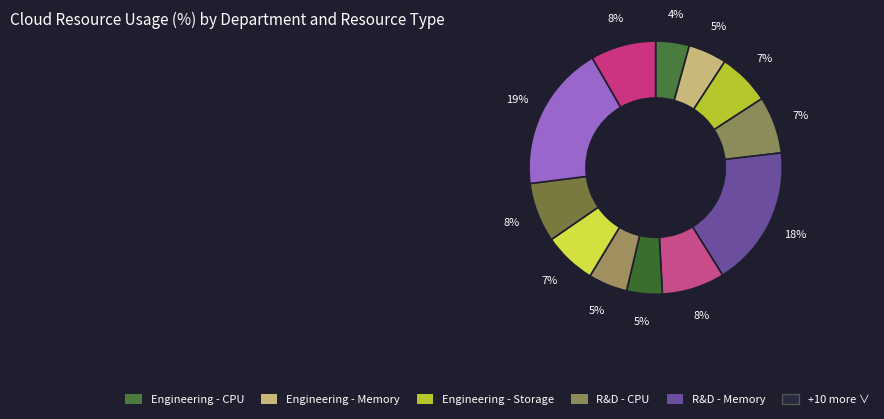

How many slices are in this pie chart?

12